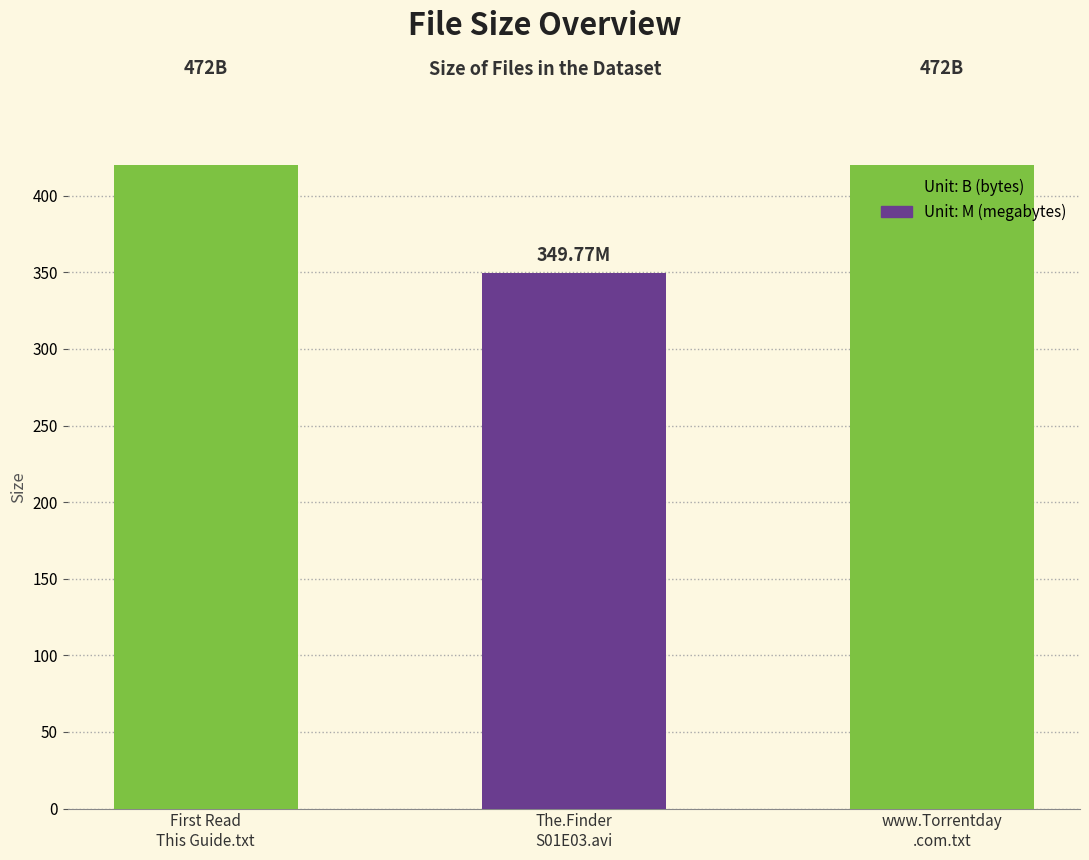

List the labels in order of value, smallest first.

The.Finder
S01E03.avi, First Read
This Guide.txt, www.Torrentday
.com.txt